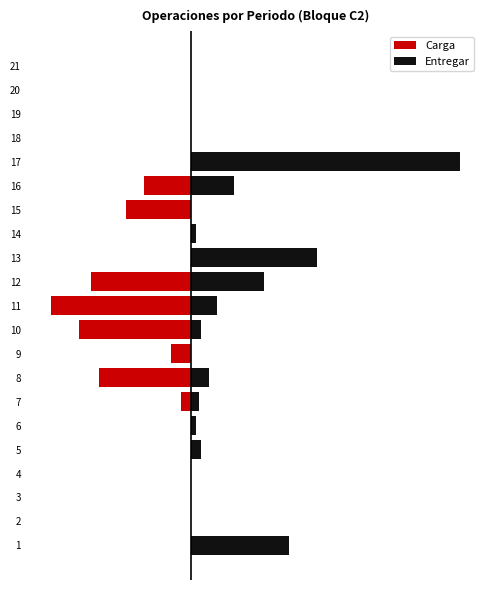

List the series in order of their overall mean, highest first.

Entregar, Carga